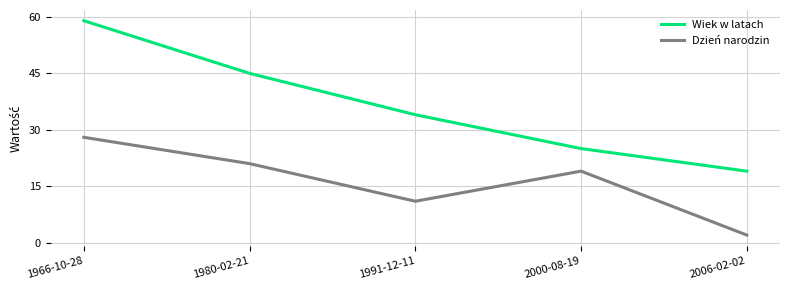

True or false: Dzień narodzin and Wiek w latach cross at least once.

False